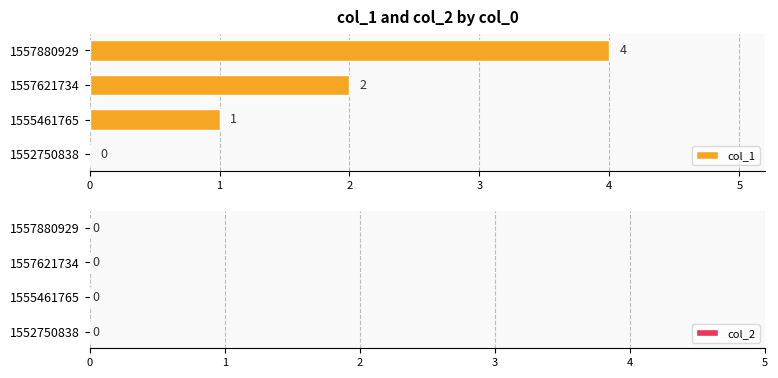

Which label corresponds to the largest value in the chart?

1557880929